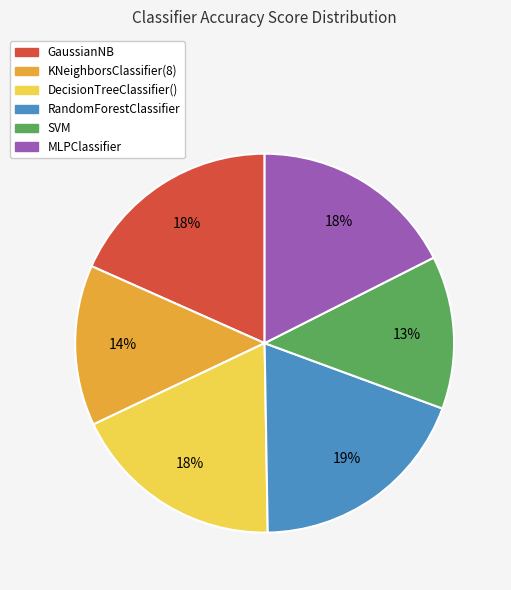

What percentage is the GaussianNB slice, to the nearest percent?

18%